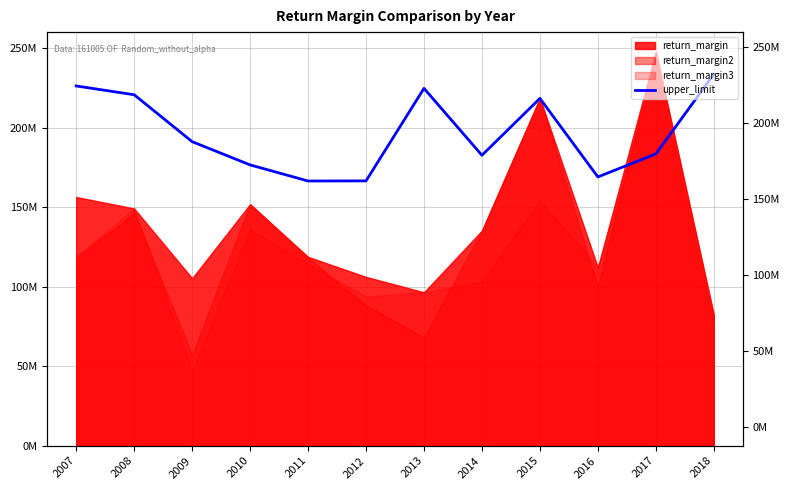

Reading left to right, list all the values displayed in this chart.

2007=226156013.9	2008=220638699.9	2009=191147515.4	2010=176531051.9	2011=166413783.0	2012=166477626.3	2013=224642886.2	2014=182589747.3	2015=218345106.3	2016=168974676.0	2017=183433446.6	2018=233495685.0